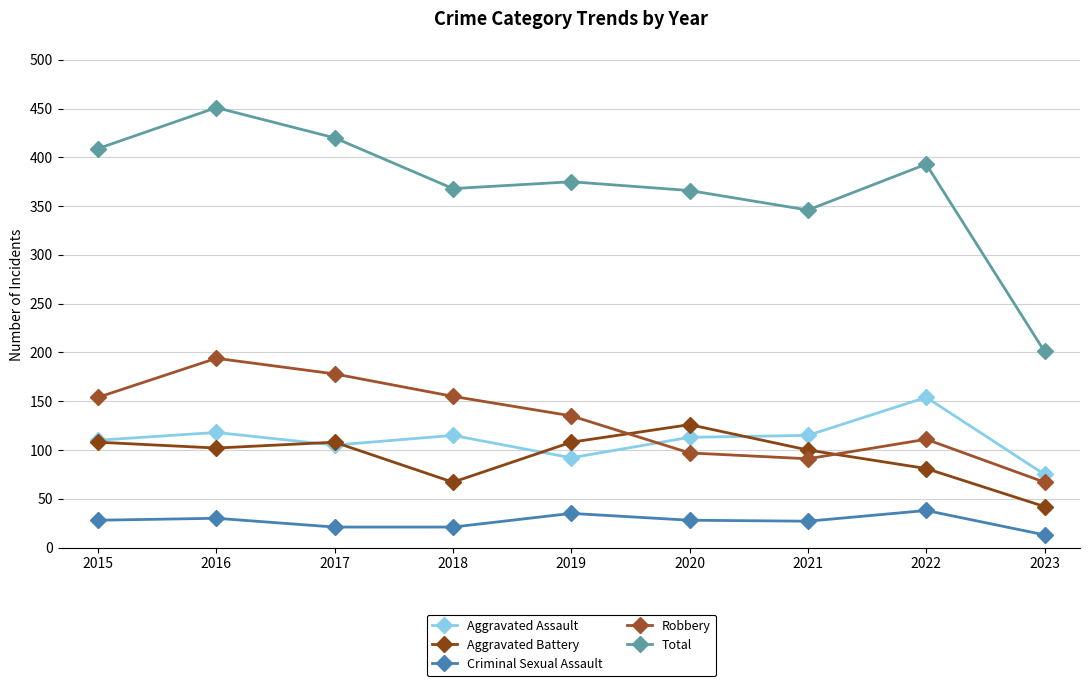

How many values in the Aggravated Battery series are below 102?

4